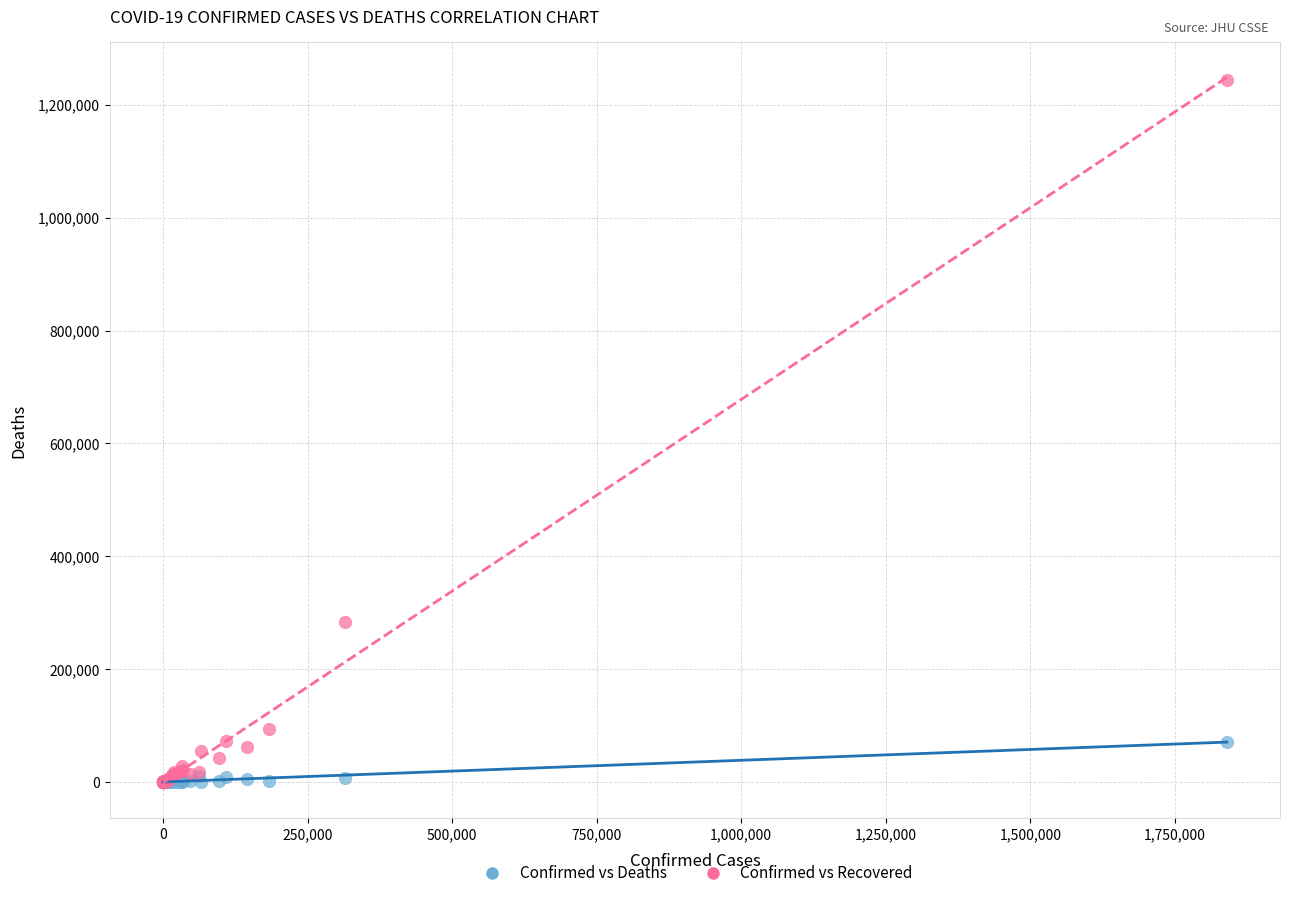

Across all series, what Y value is closest to 622044?

283902